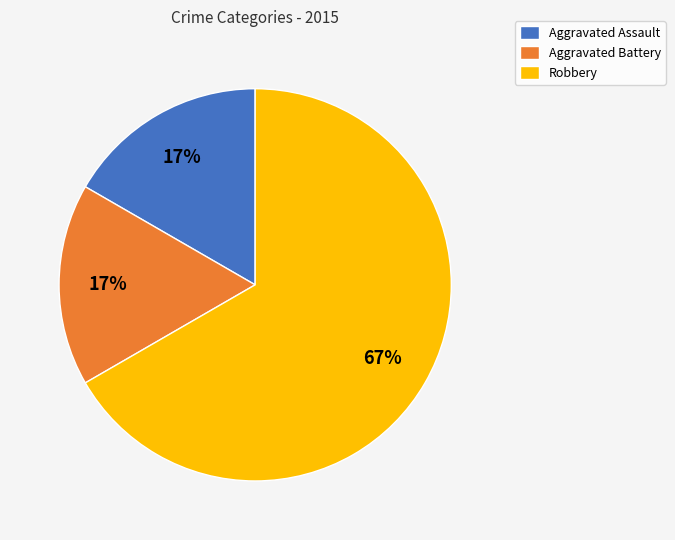

Which slice is the largest?

Robbery